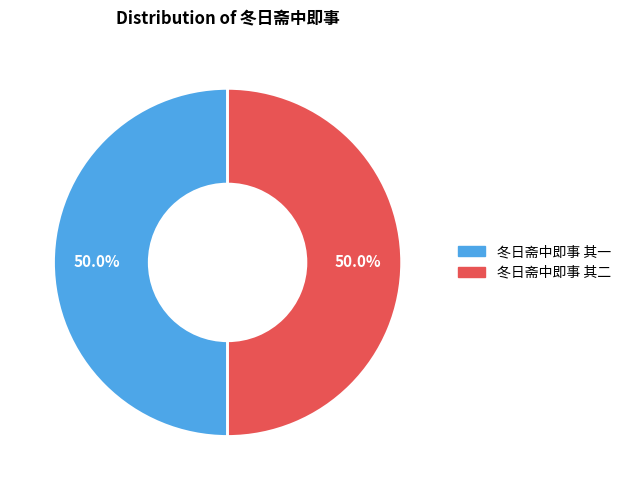

What percentage is the 冬日斋中即事 其一 slice, to the nearest percent?

50%